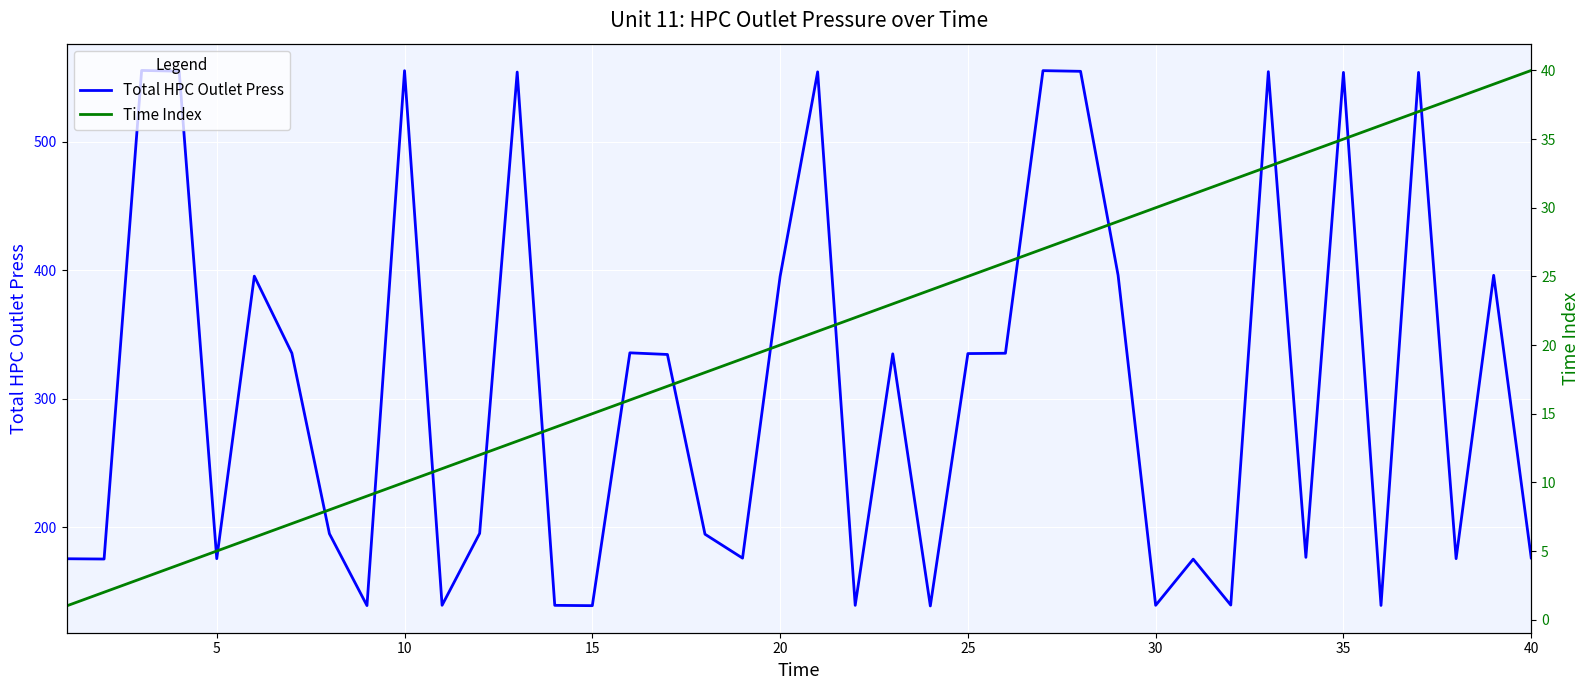

What is the value of the Time Index point at the 25th from the left?

25.0